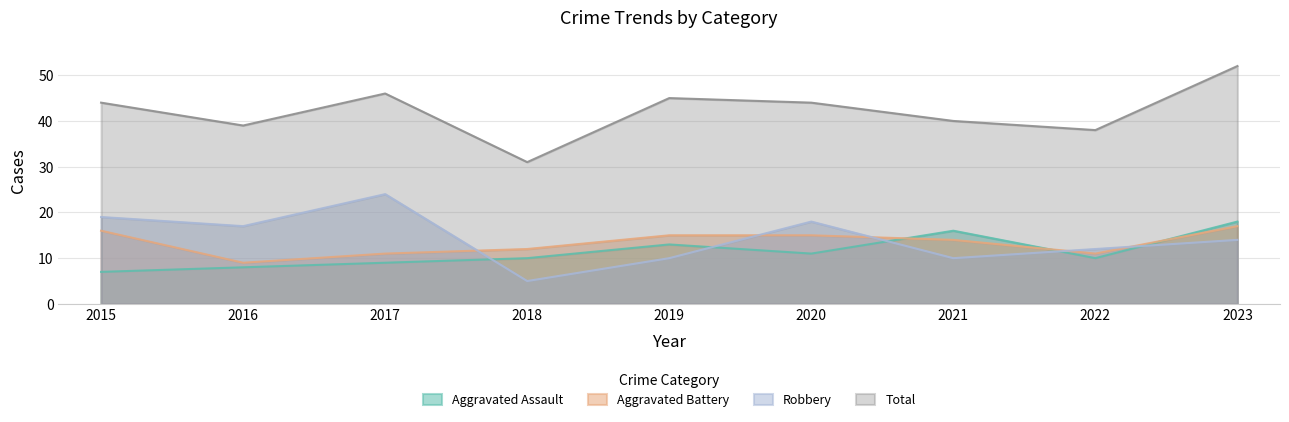

What is the smallest value displayed?

5